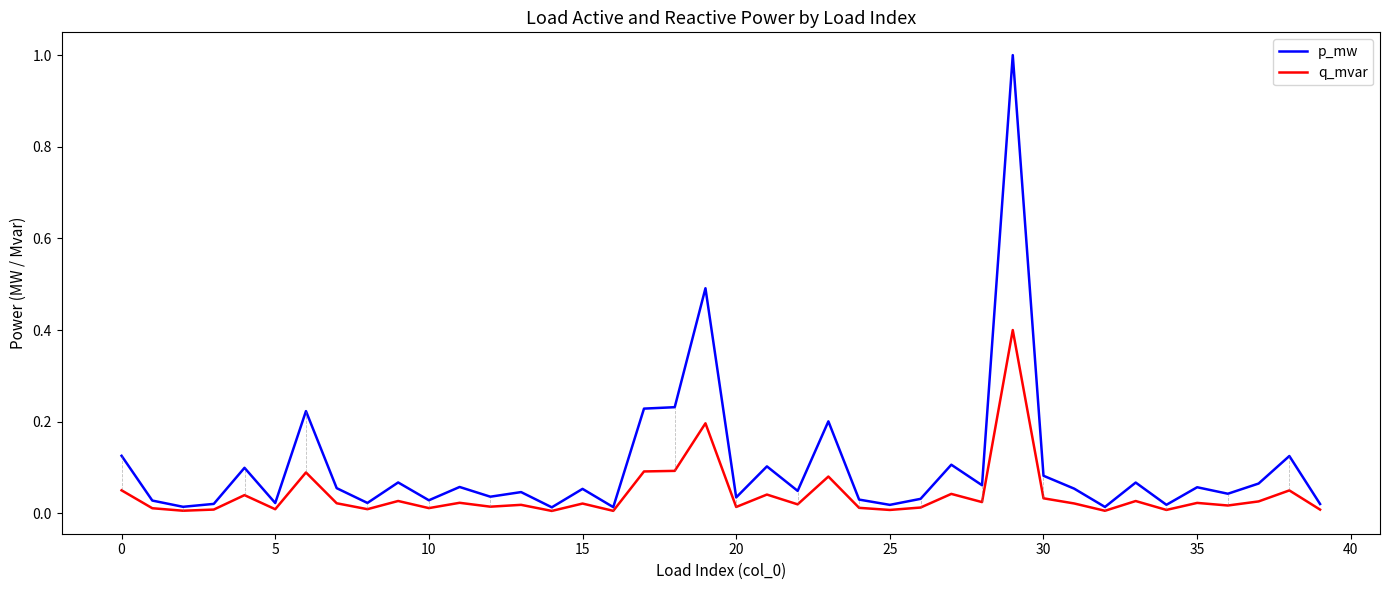

Which series has the largest range (max minus min)?

p_mw